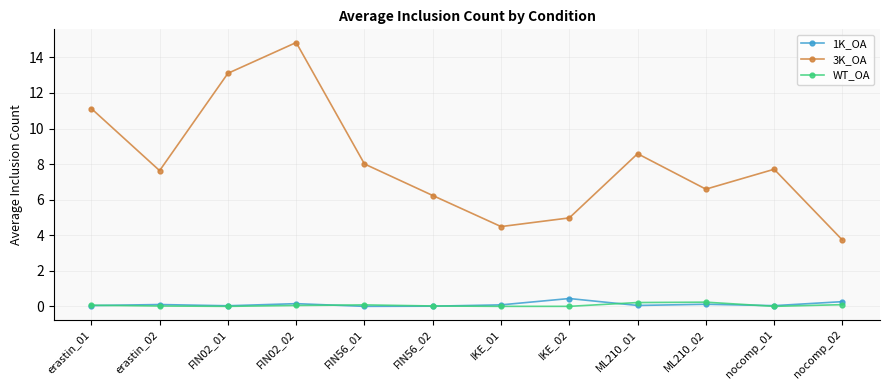

List the series in order of their peak value, highest first.

3K_OA, 1K_OA, WT_OA